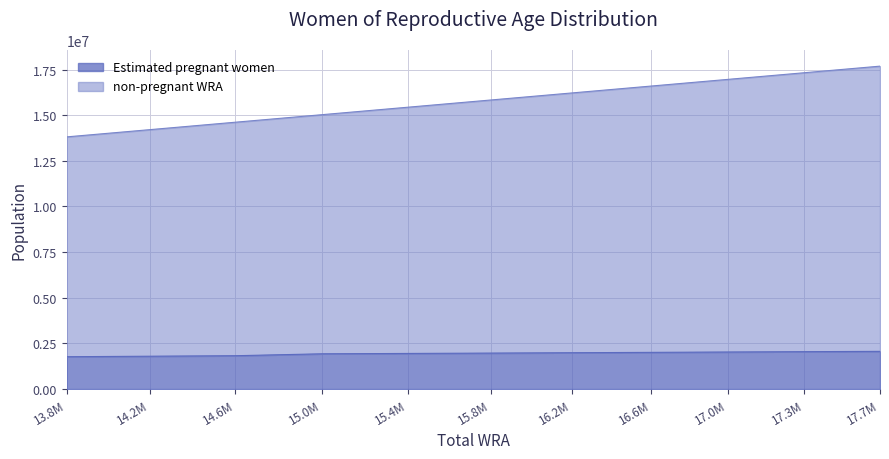

True or false: Estimated pregnant women and non-pregnant WRA intersect in this chart.

False